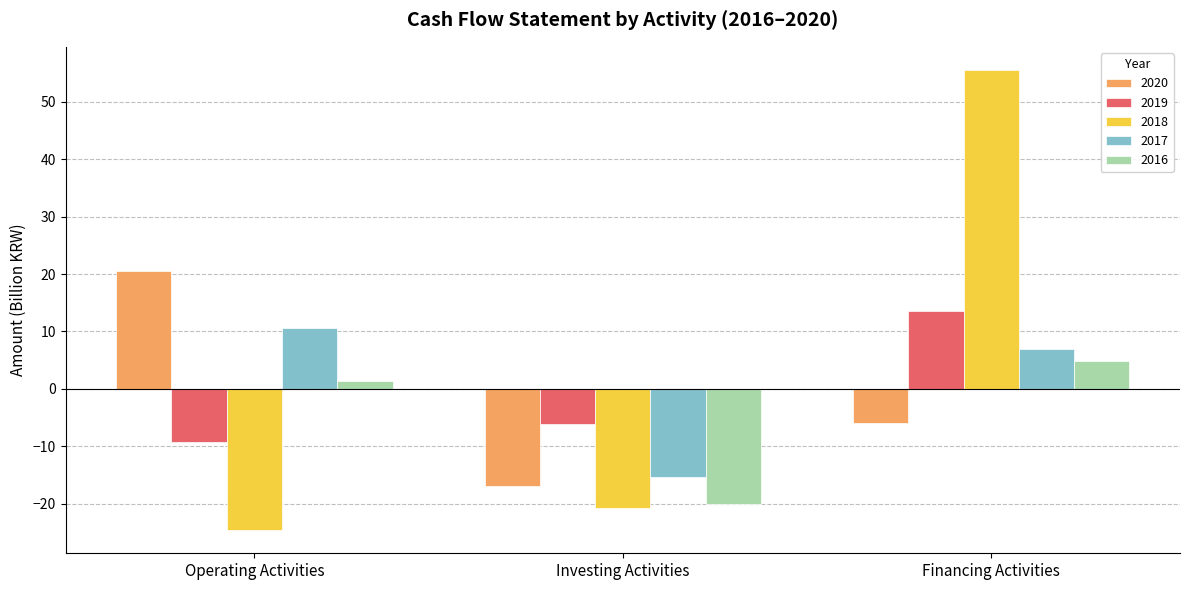

Reading right to left, transcribe all the data shown in this chart.

2020: -5.9	-16.8	20.5
2019: 13.6	-6.1	-9.2
2018: 55.5	-20.8	-24.6
2017: 7.0	-15.2	10.6
2016: 4.9	-20.0	1.5